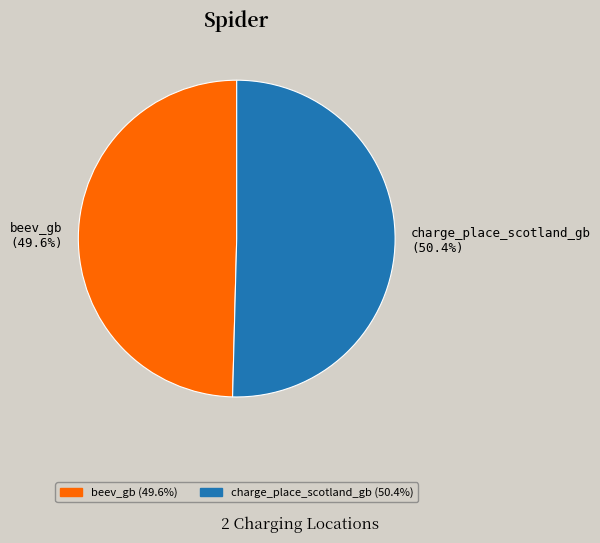

To the nearest percent, what portion does charge_place_scotland_gb represent?

50%